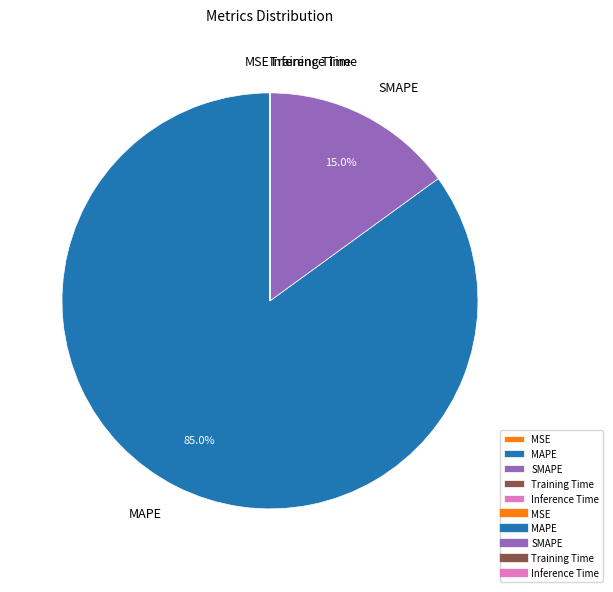

To the nearest percent, what percentage of the pie is SMAPE?

15%